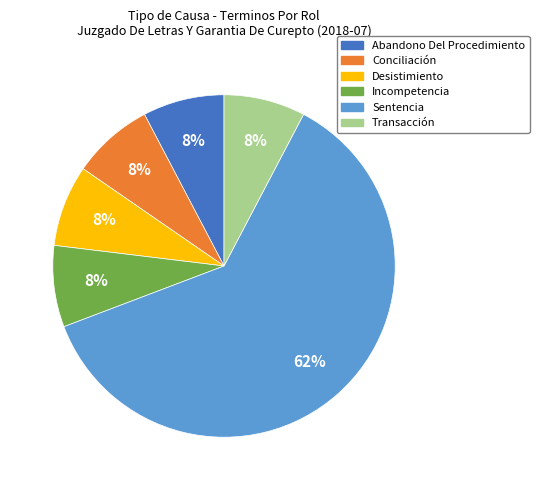

Do Sentencia and Desistimiento together represent more than half of the pie?

Yes